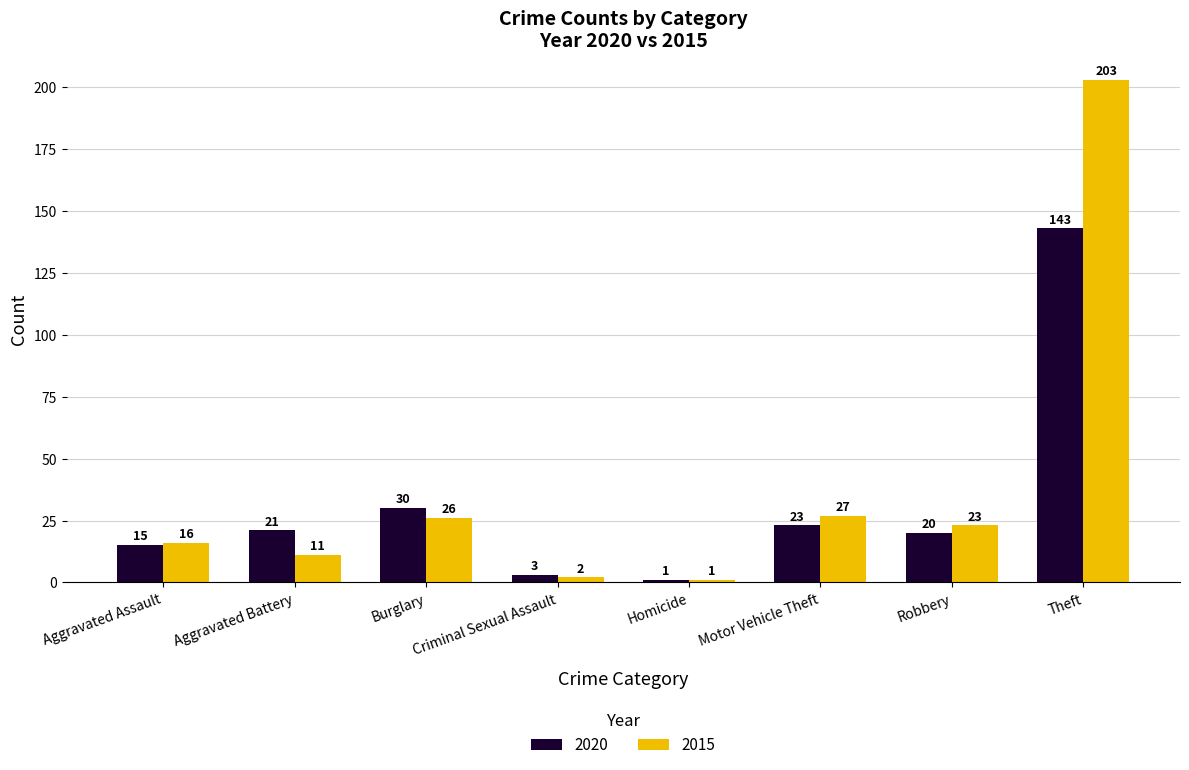

What is the average value of the 2020 series?

32